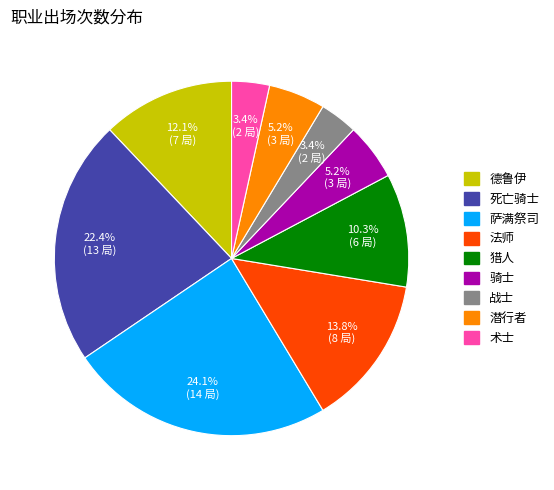

To the nearest percent, what percentage of the pie is 骑士?

5%